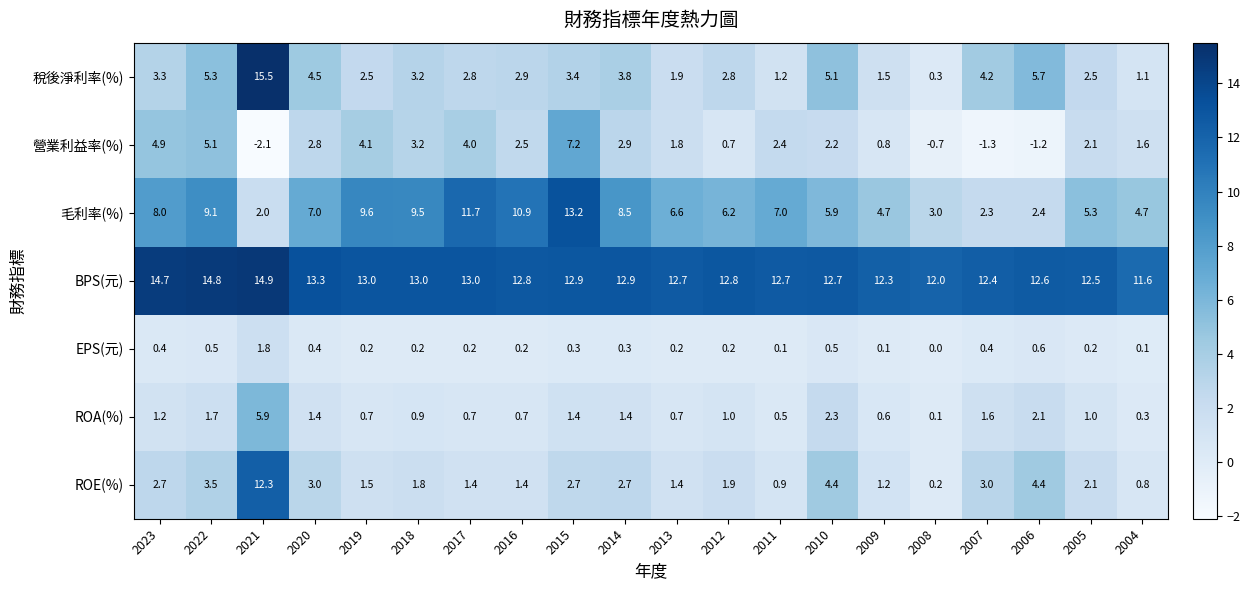

Is it true that BPS(元) equals 12.7 at 2011?

True